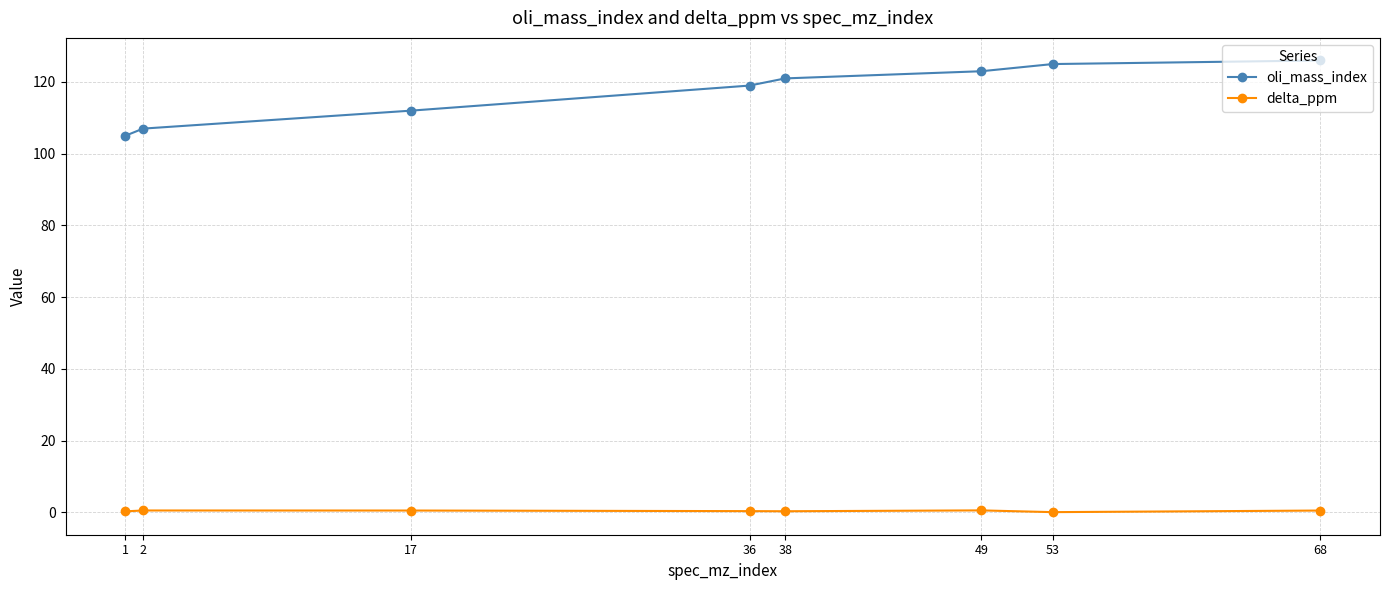

The oli_mass_index series shows 105.0 at 1. True or false?

True